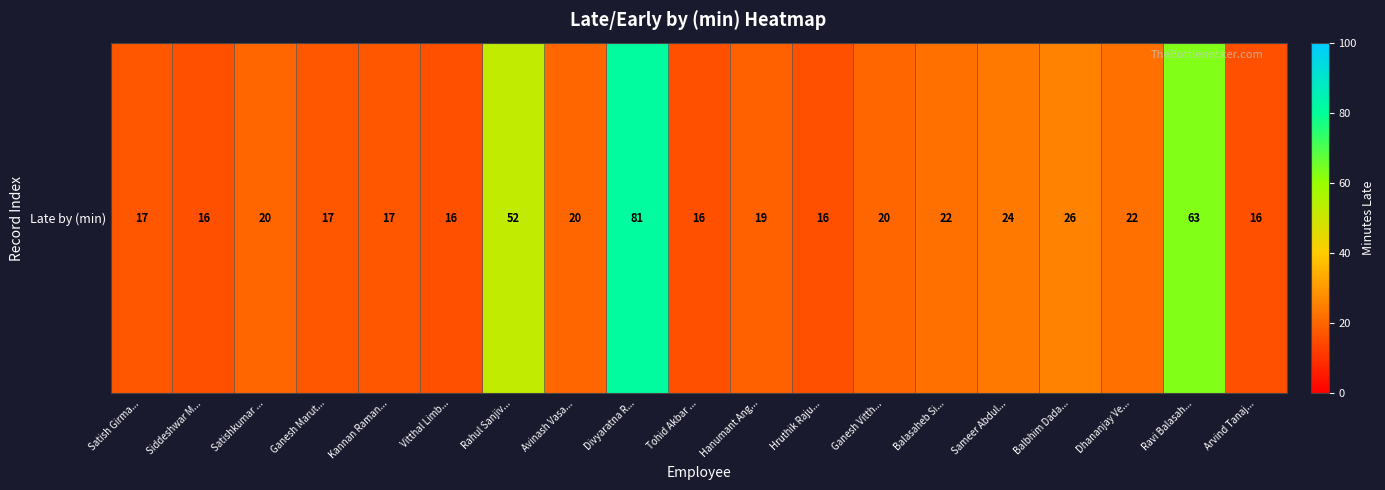

The value at Ganesh Vitth... is 35. True or false?

False